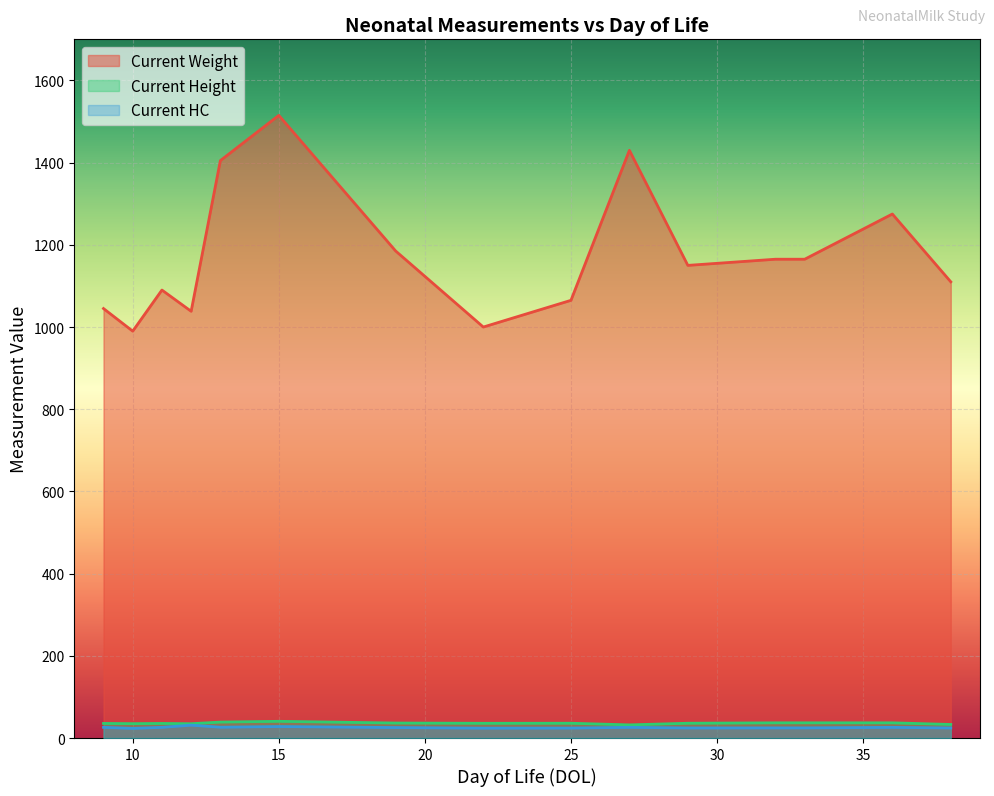

True or false: Current HC and Current Height cross at least once.

False